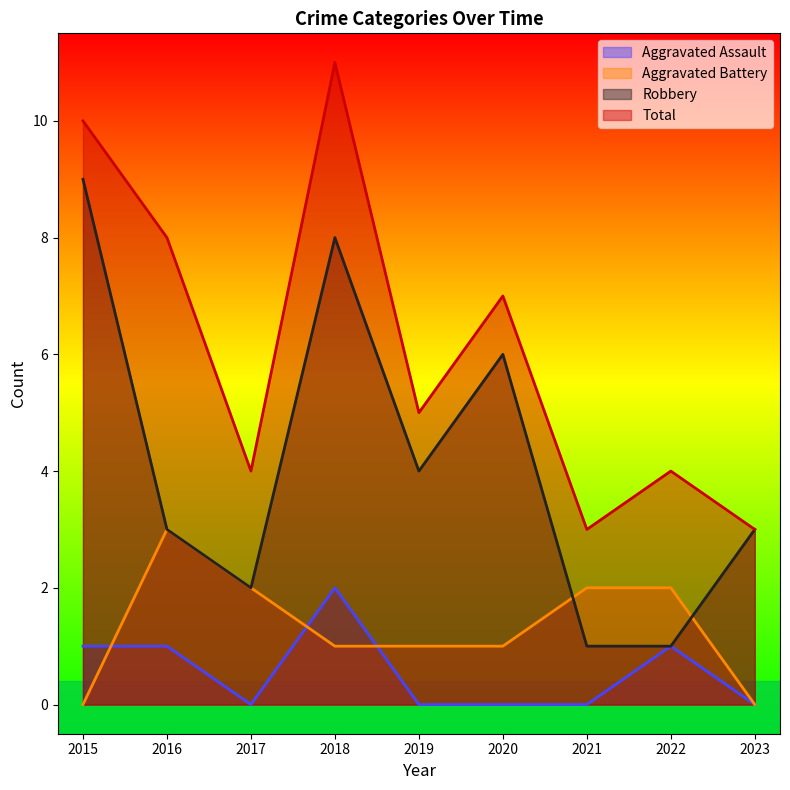

Where is the first local maximum for Robbery?

2018